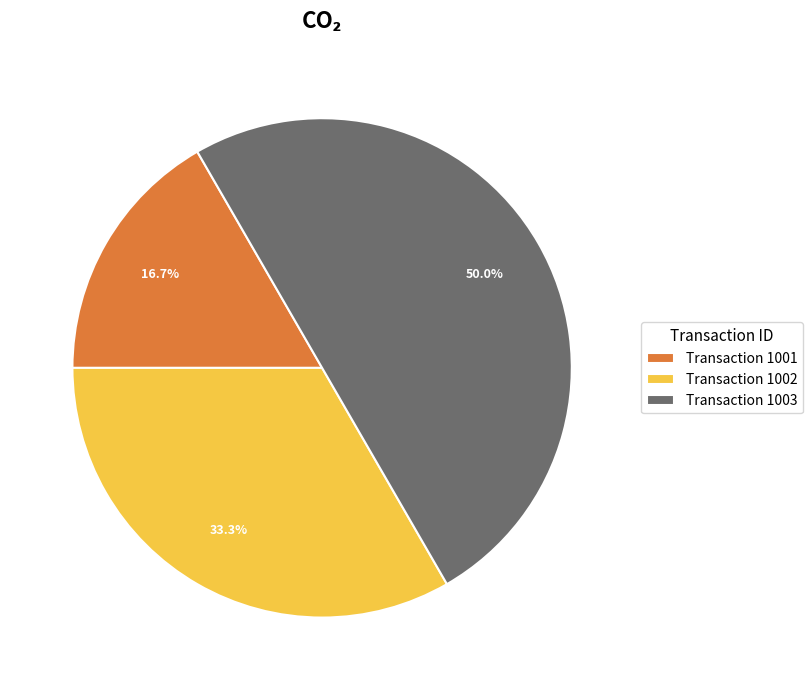

What portion of the pie excludes Transaction 1003?

50.0%